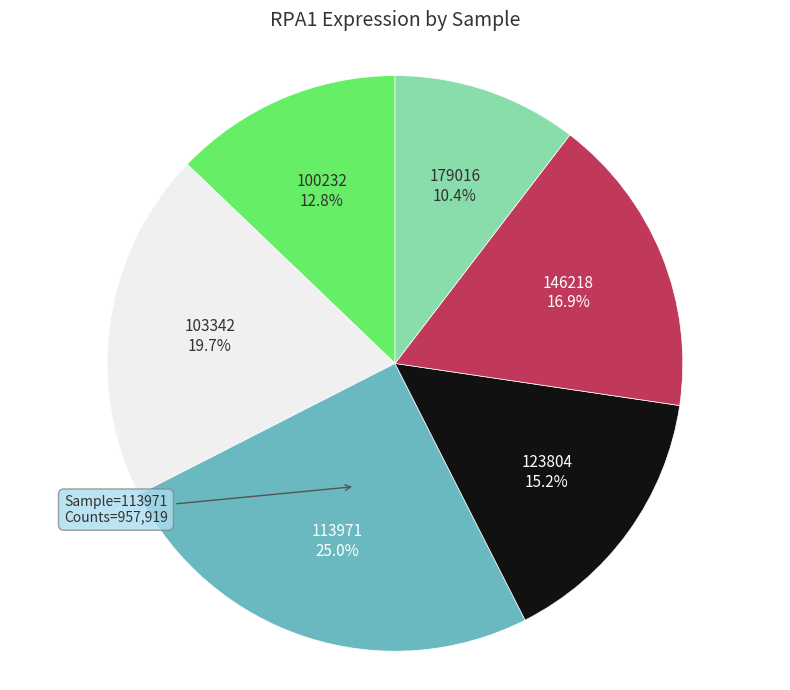

Is there any slice that represents more than half of the pie?

No